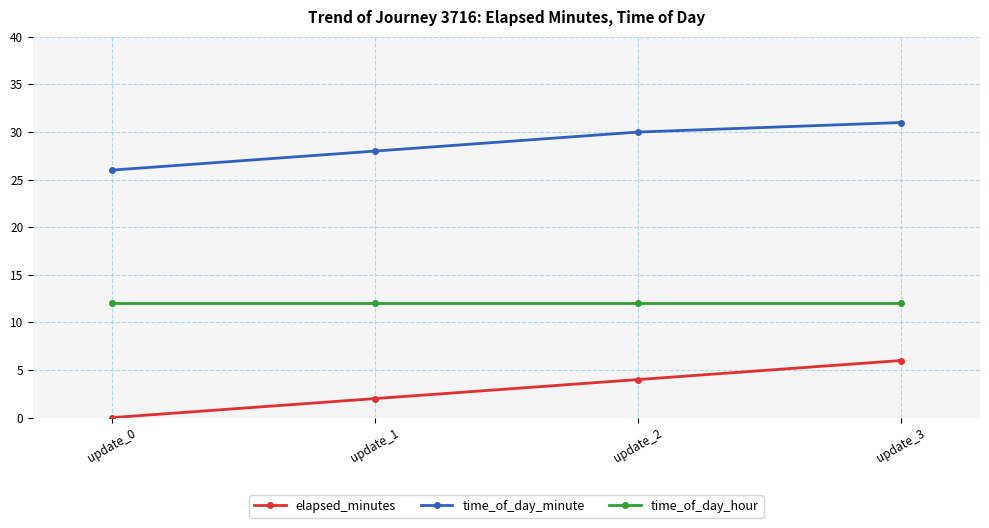

Reading left to right, what are all the values shown in this chart?

elapsed_minutes: 0	2	4	6
time_of_day_minute: 26	28	30	31
time_of_day_hour: 12	12	12	12